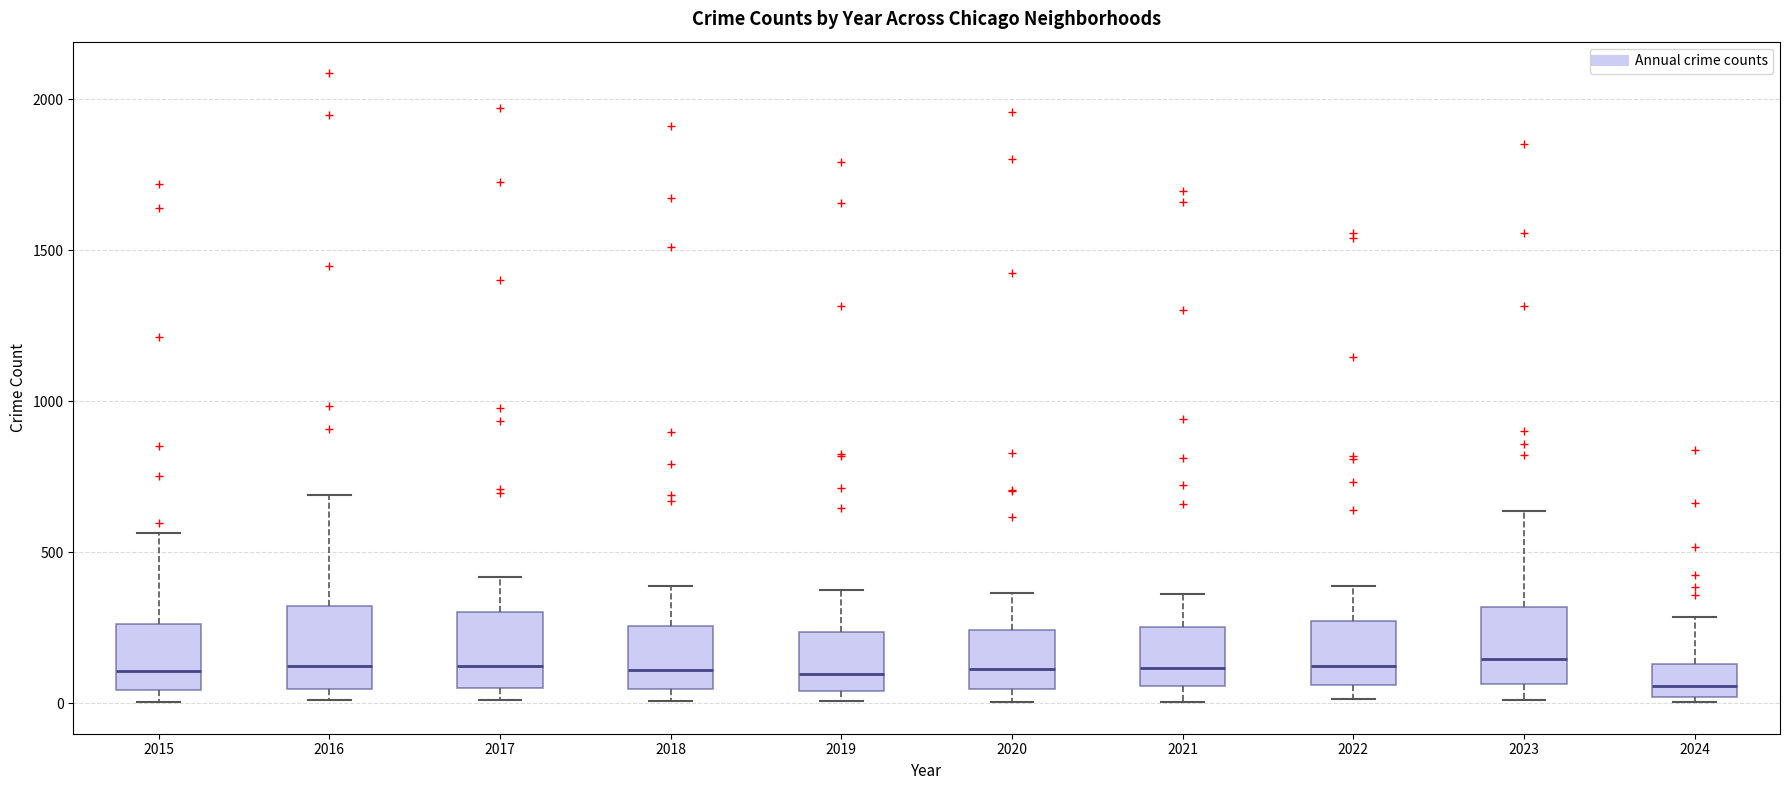

Where is the upper edge of the box at x = 2023 on the y-axis? The values are not printed on the chart, so give them approximately, as read against the axis.

300